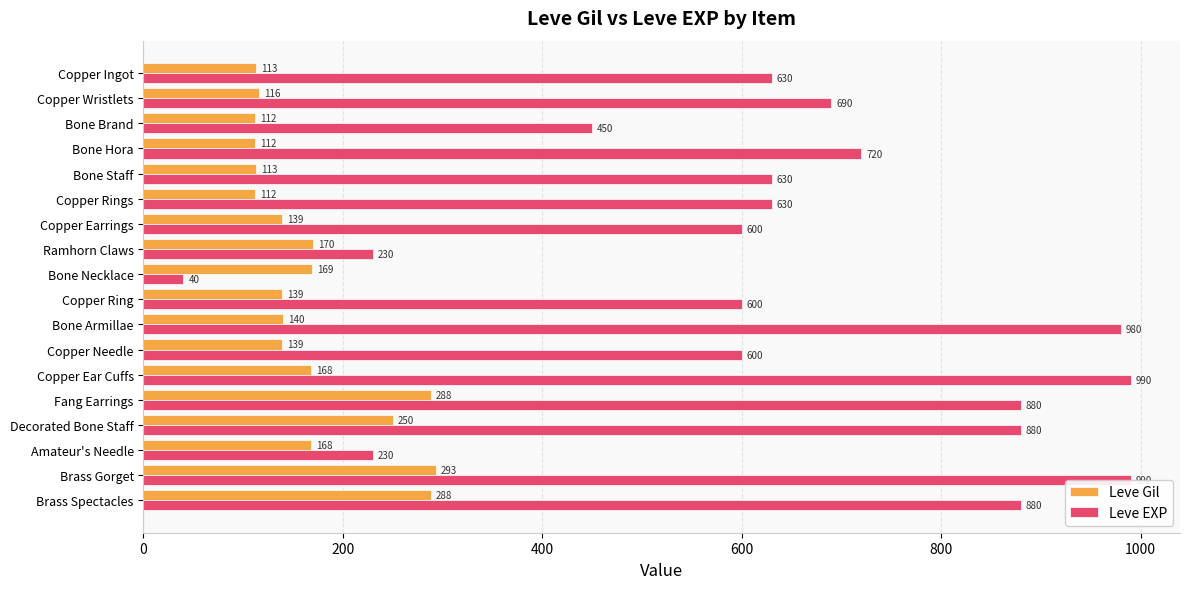

Does the chart contain any negative values?

No